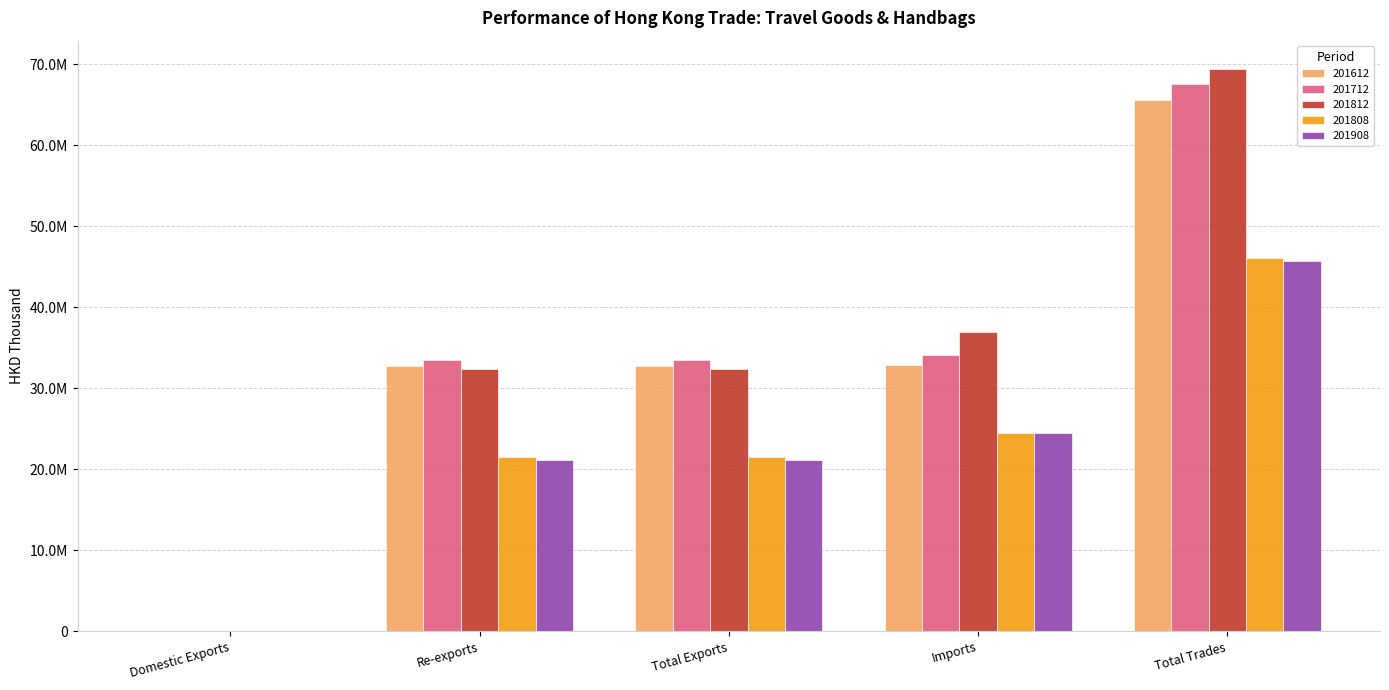

What are all the series names shown in the legend?

201612, 201712, 201812, 201808, 201908